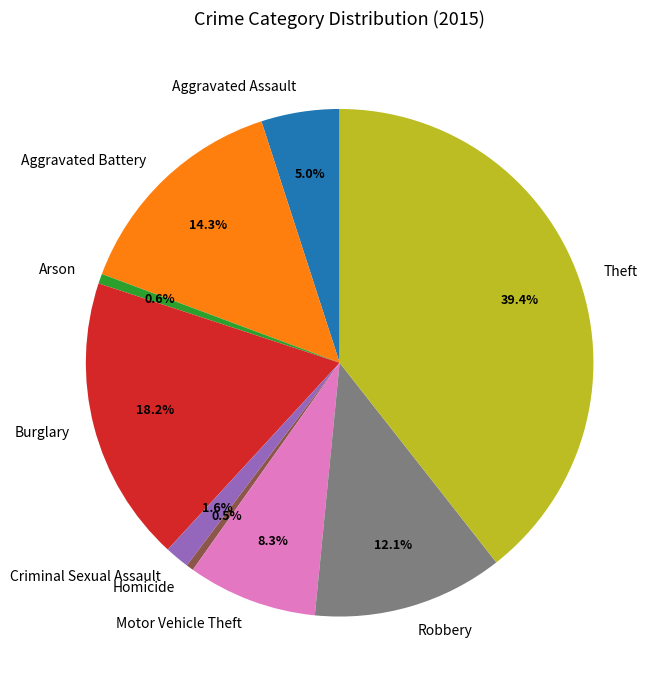

Which category has the biggest portion of the pie?

Theft